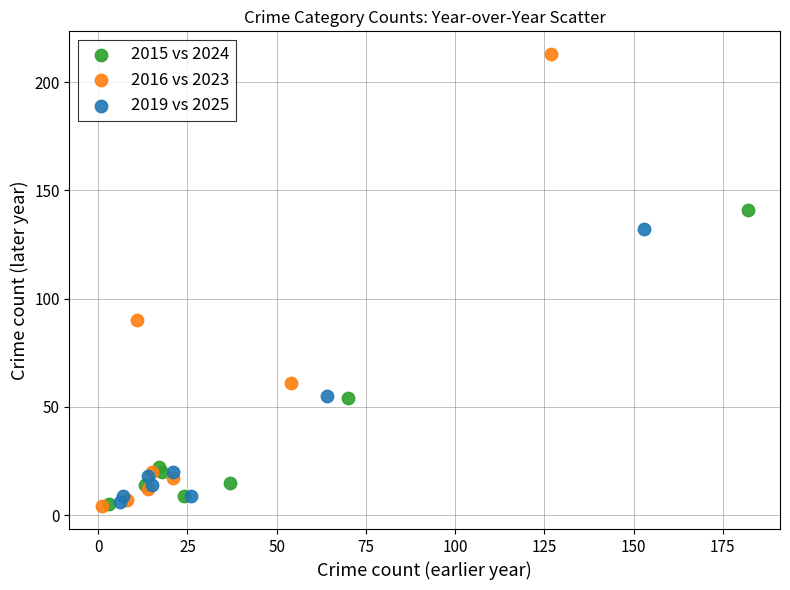

Which series contains the highest Y value?

2016 vs 2023